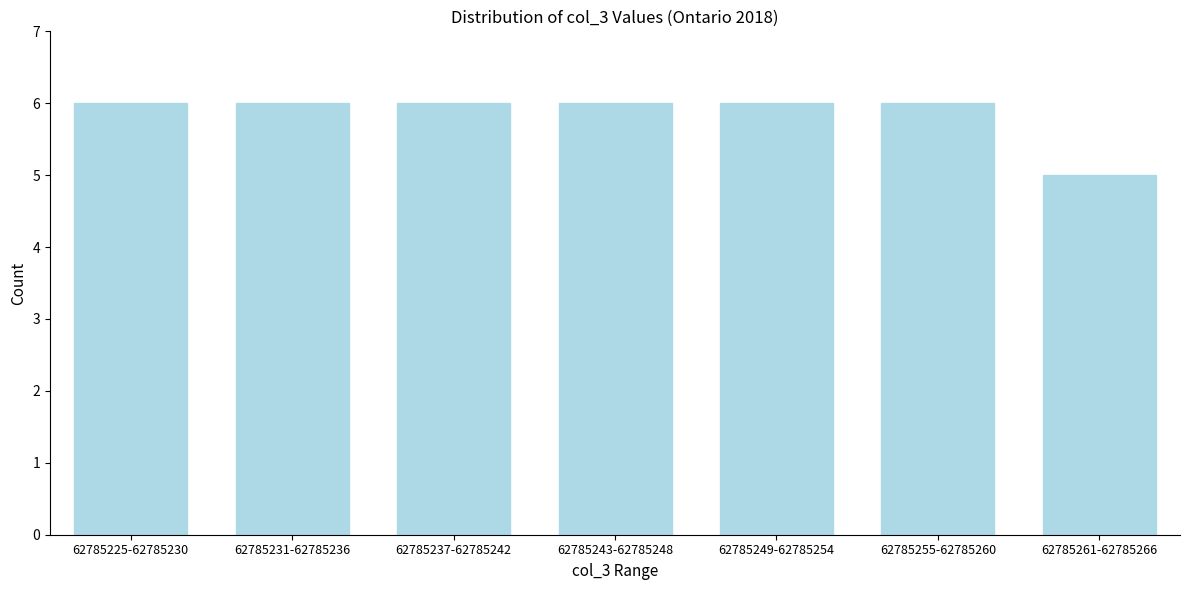

Reading left to right, transcribe all the data shown in this chart.

6	6	6	6	6	6	5